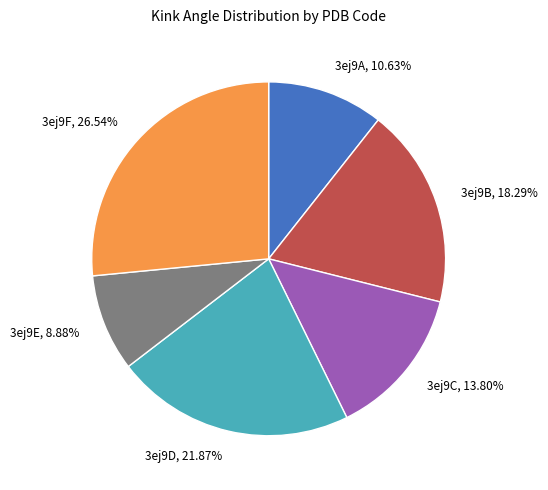

Which slice is the smallest?

3ej9E